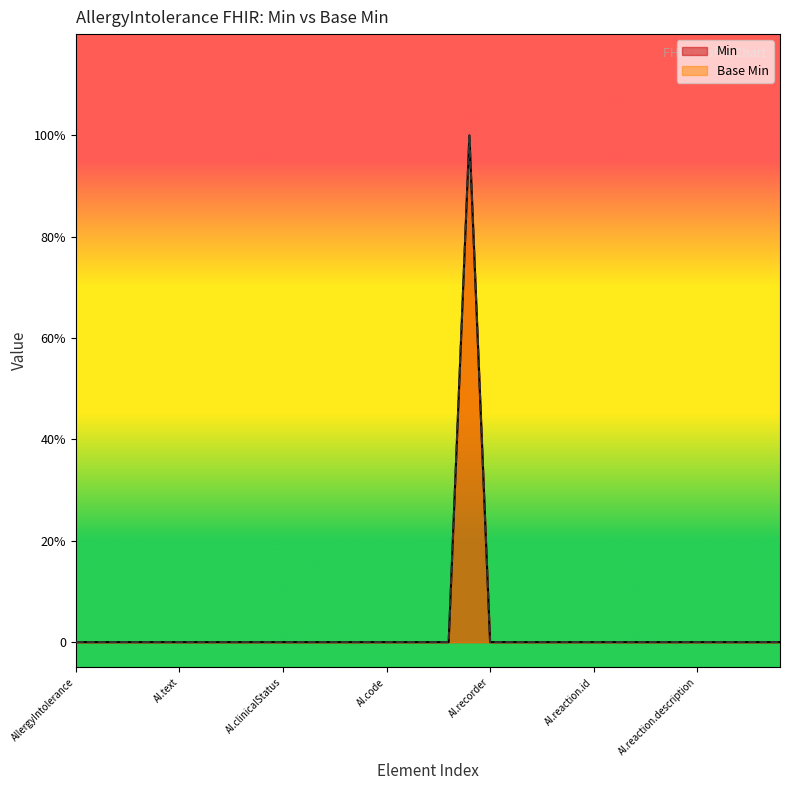

True or false: Min and Base Min intersect in this chart.

False